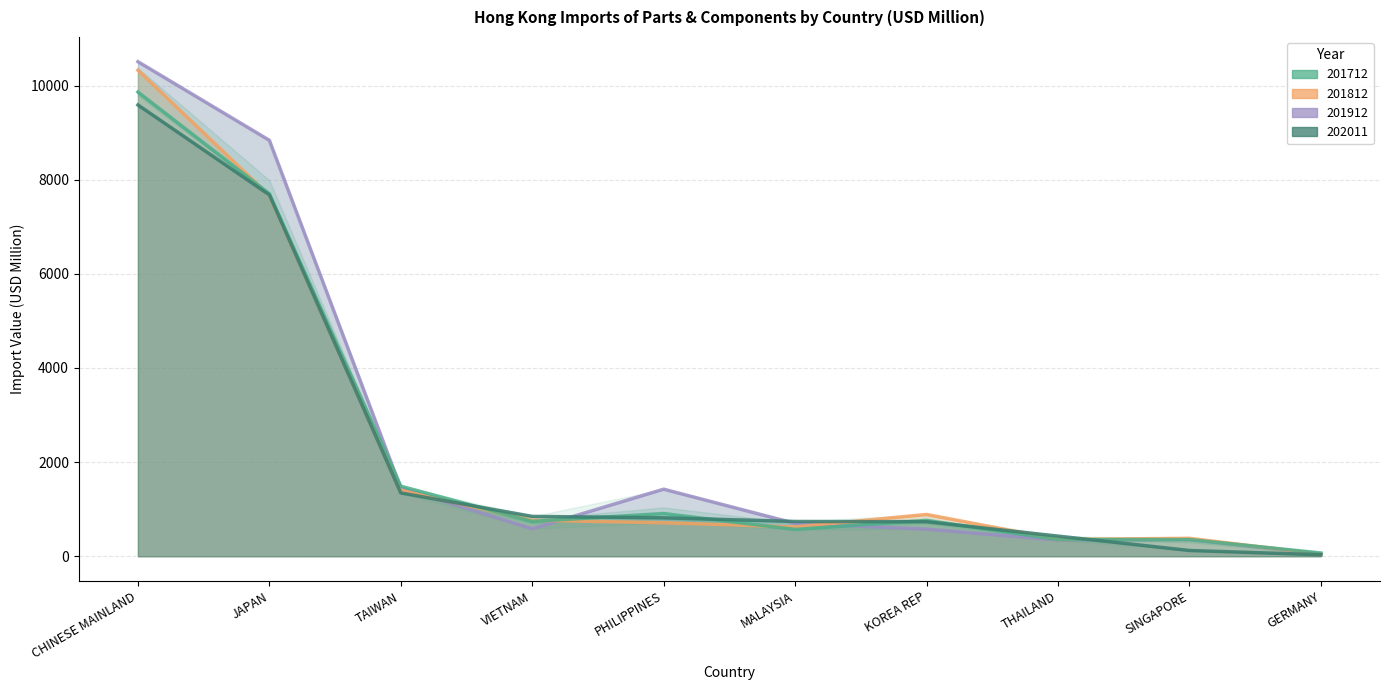

At which label does 201712 first exceed 761?

CHINESE MAINLAND